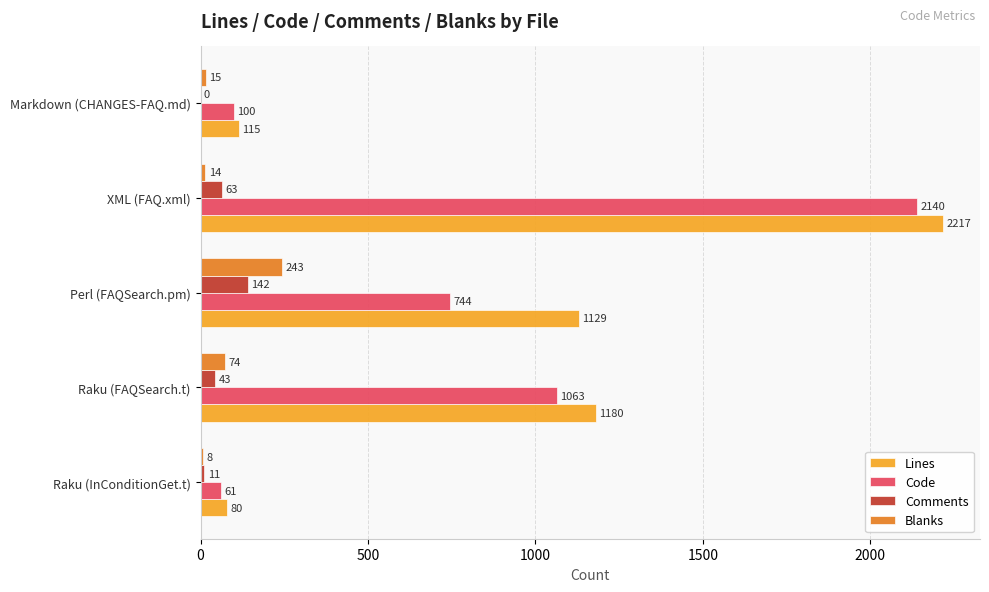

What are all the series names shown in the legend?

Lines, Code, Comments, Blanks